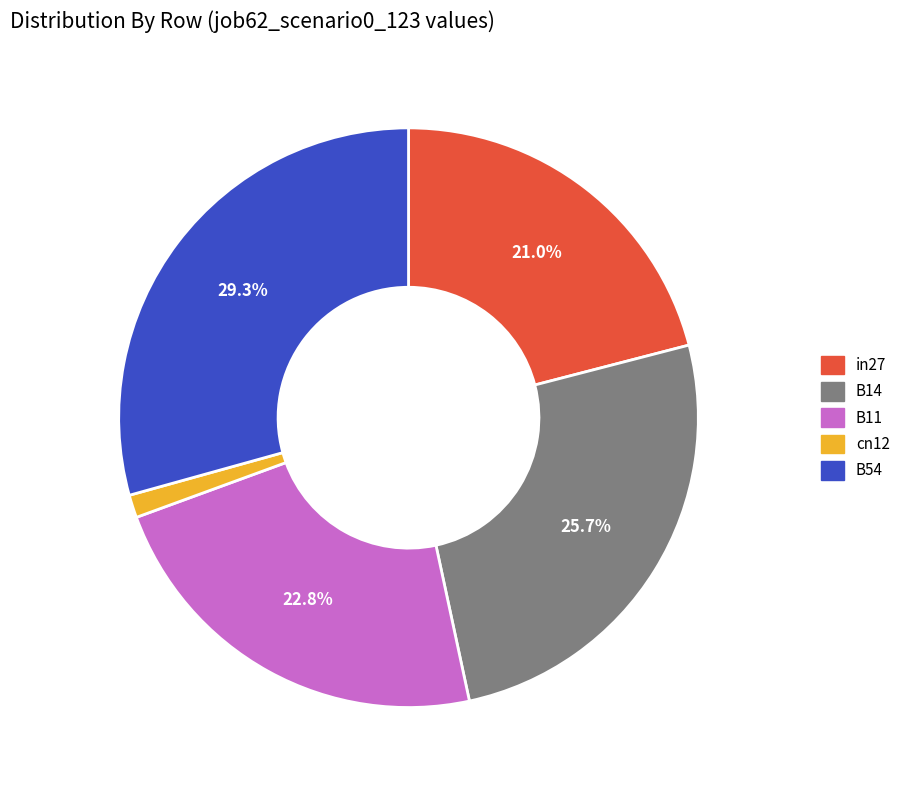

To the nearest percent, what is the combined percentage of B54 and cn12?

31%